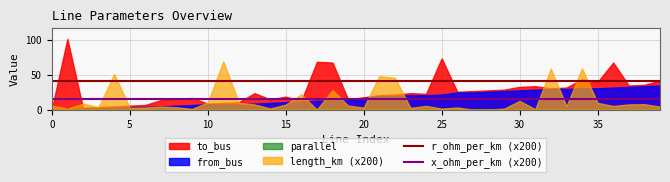

What is the sum of the r_ohm_per_km (x200) values at 25 and 0?

83.2